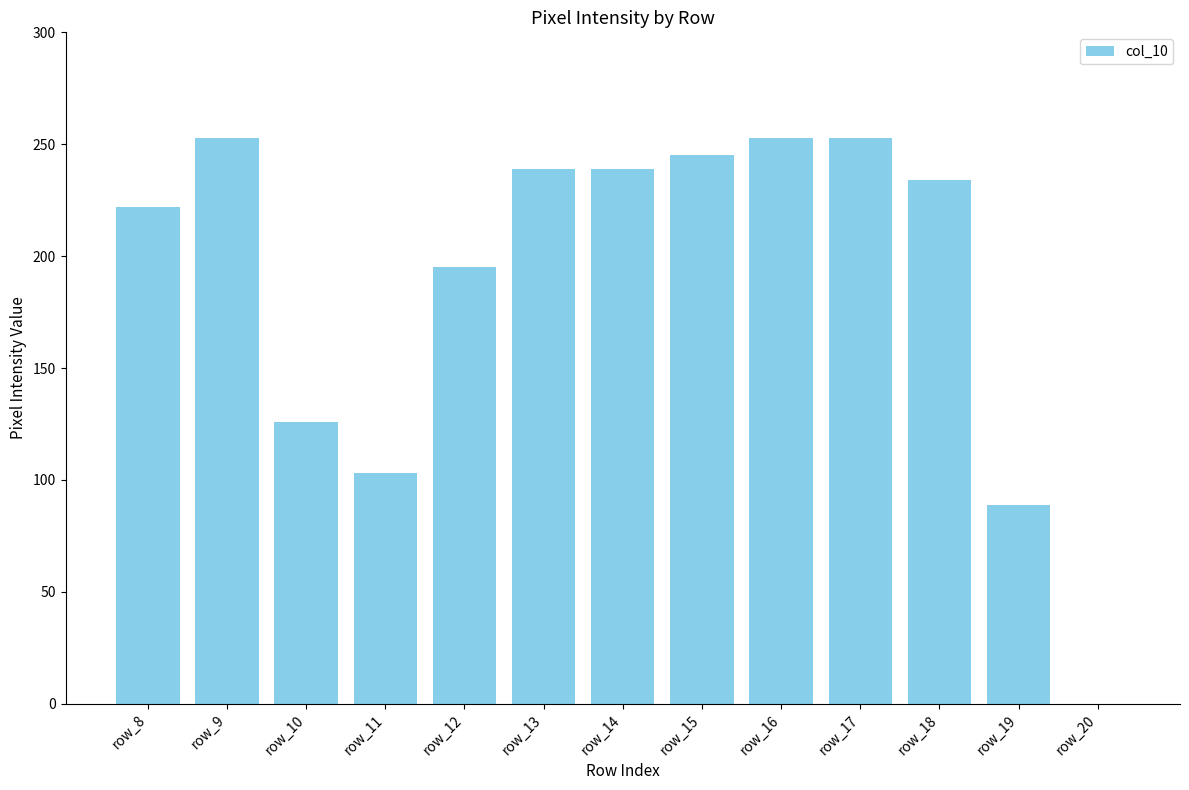

What is the maximum value shown in the chart?

253